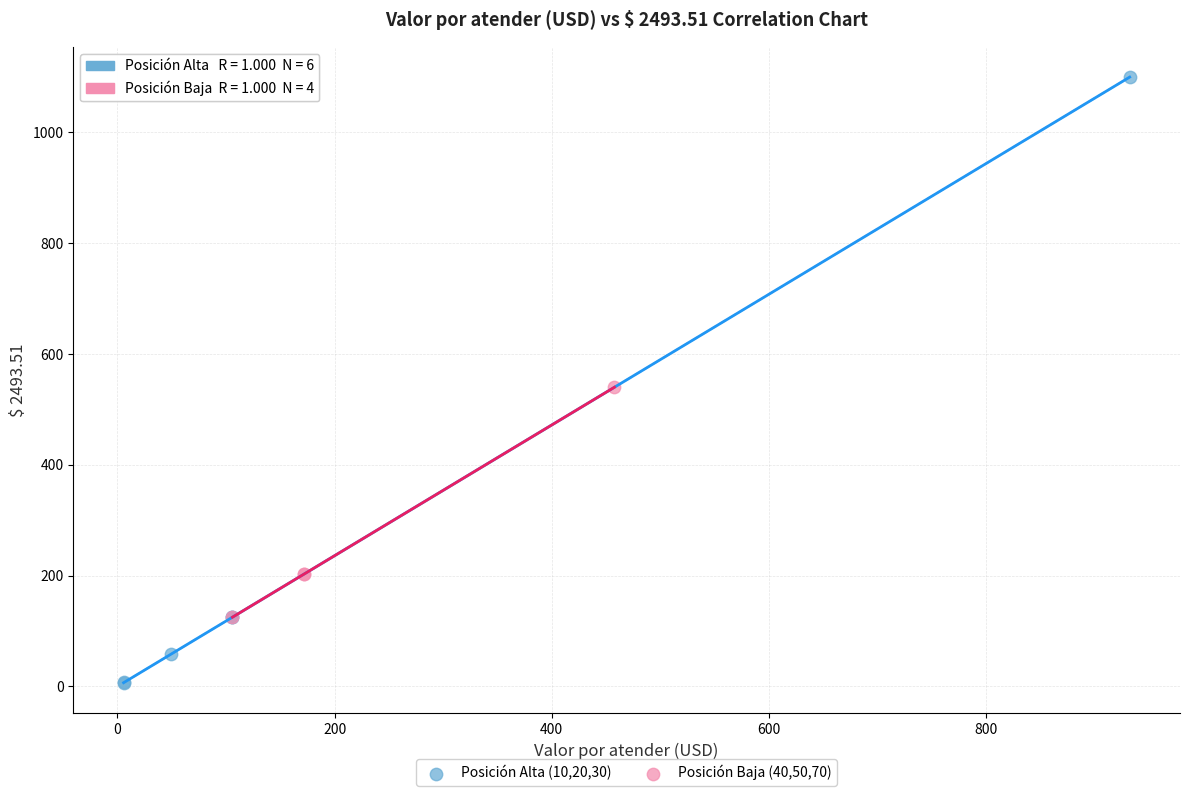

Which series has the widest spread of Y values?

Posición Alta (10,20,30)